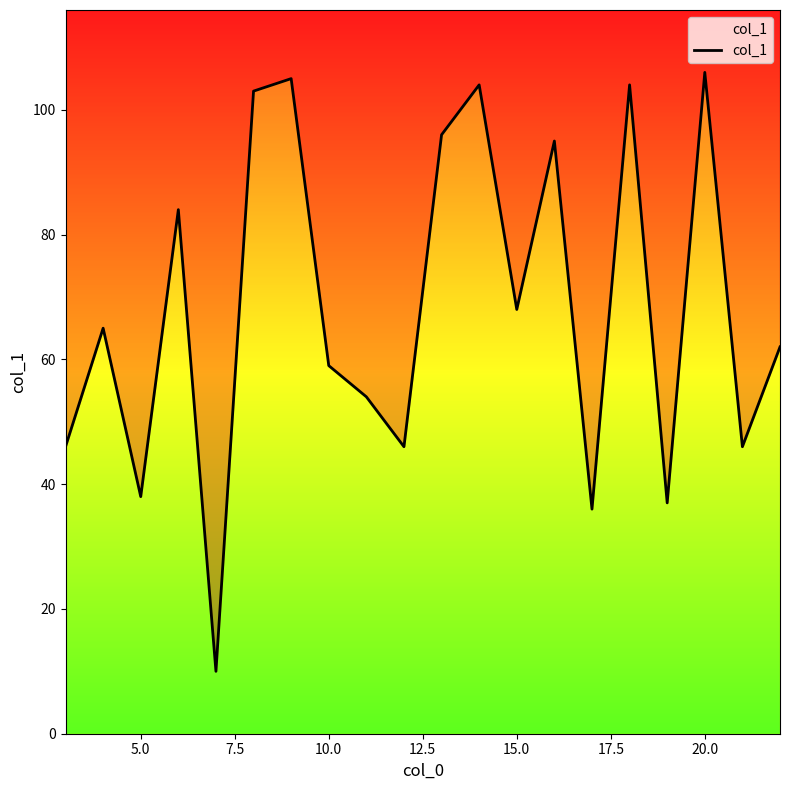

Reading right to left, extract all data points from this chart.

62	46	106	37	104	36	95	68	104	96	46	54	59	105	103	10	84	38	65	46